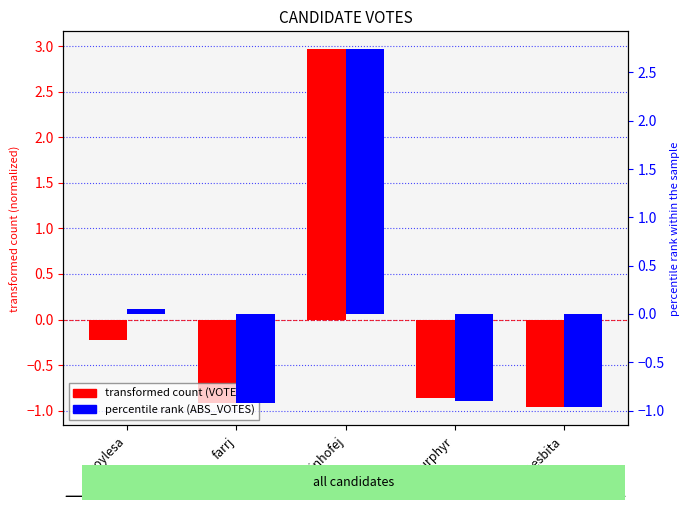

What is the approximate value of ABS_VOTES at murphyr?

-0.9